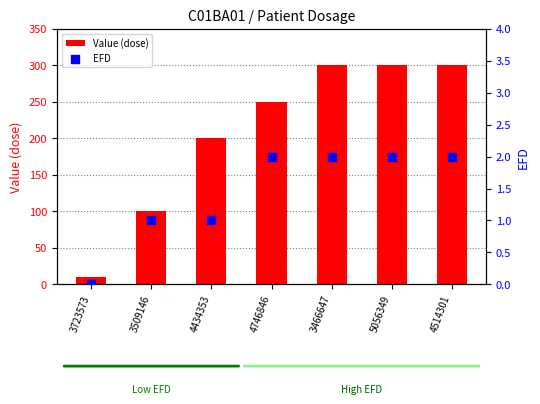

Which series has the largest total across all categories?

Value (dose)